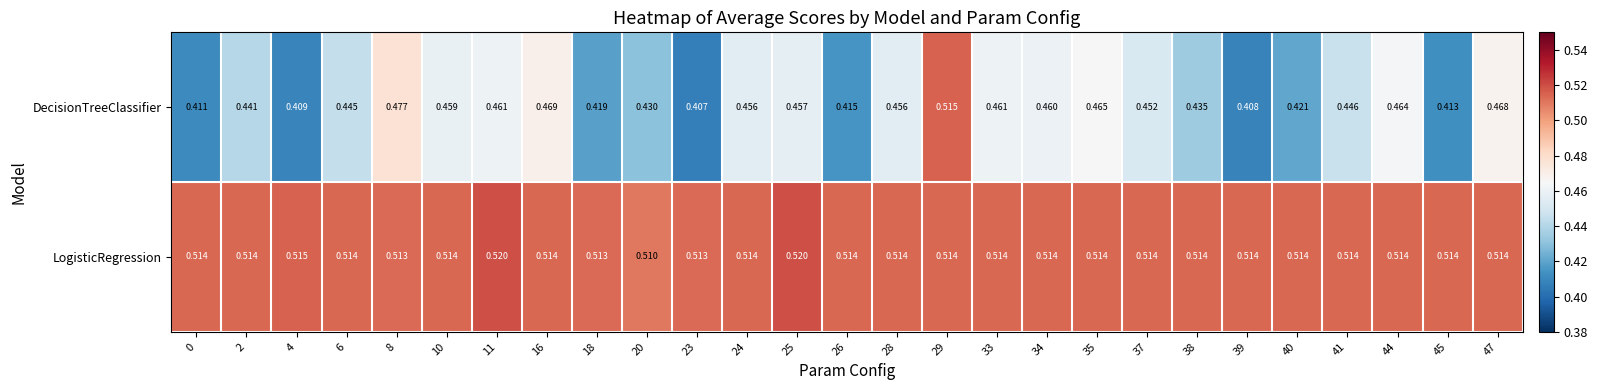

Which series has the largest total across all categories?

LogisticRegression